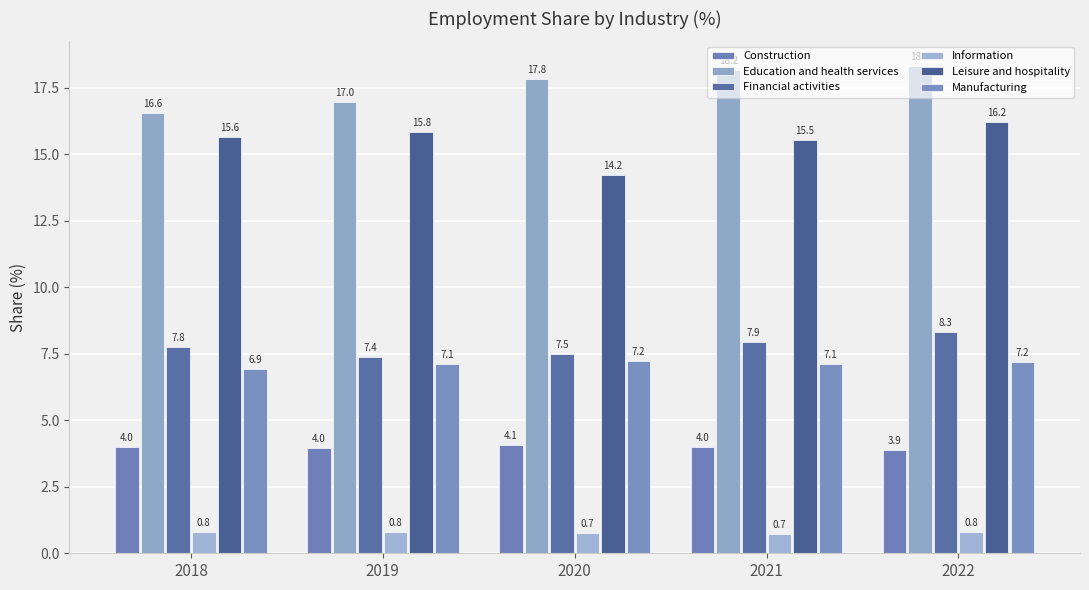

What is the maximum value shown in the chart?

18.3